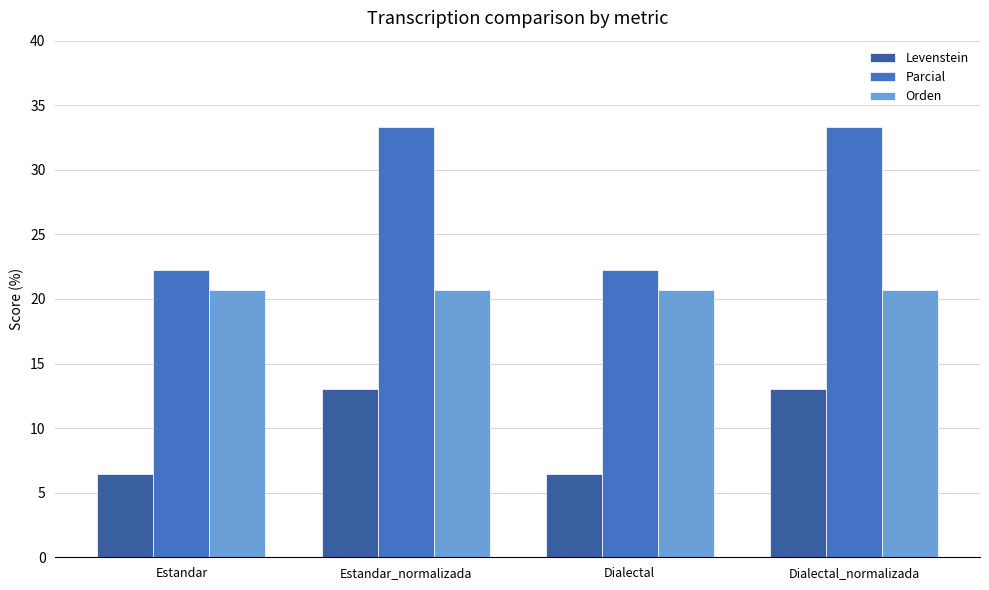

How many bars are there in total?

12